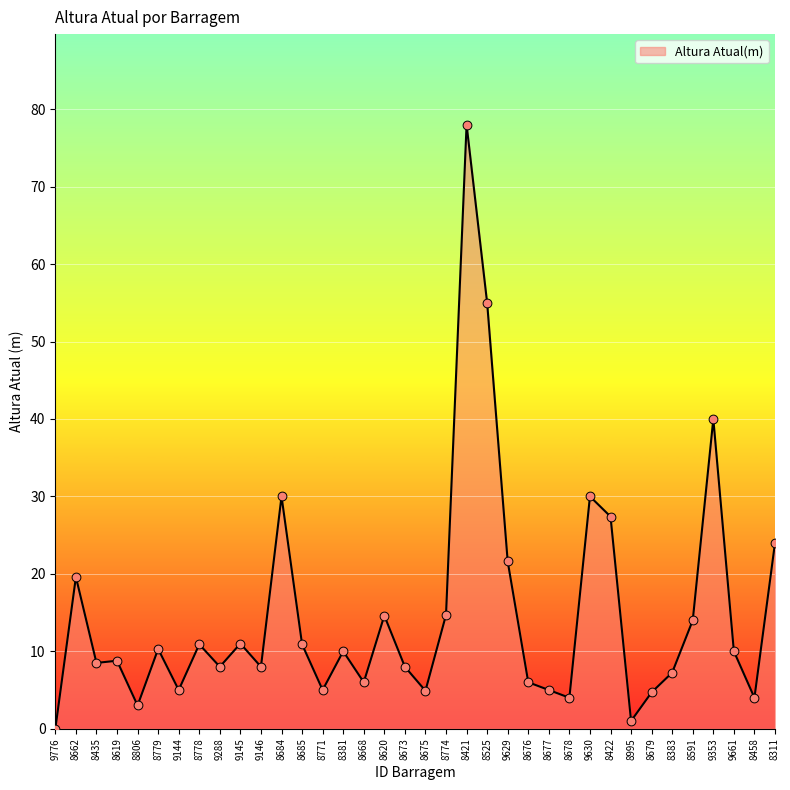

Between 8778 and 9144, which is larger?

8778